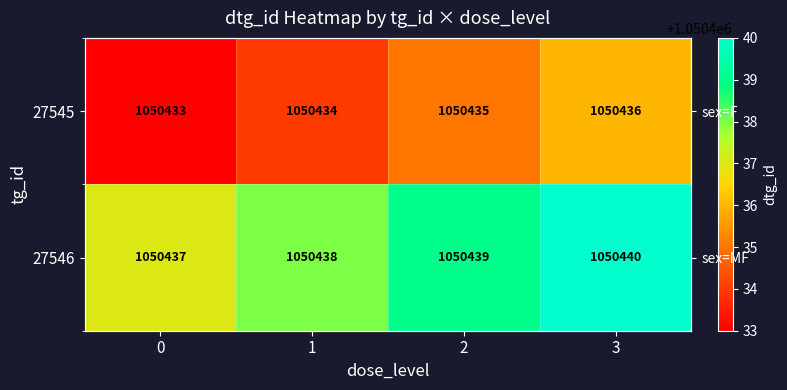

The value of 27546 at 1 is 1050438. True or false?

True